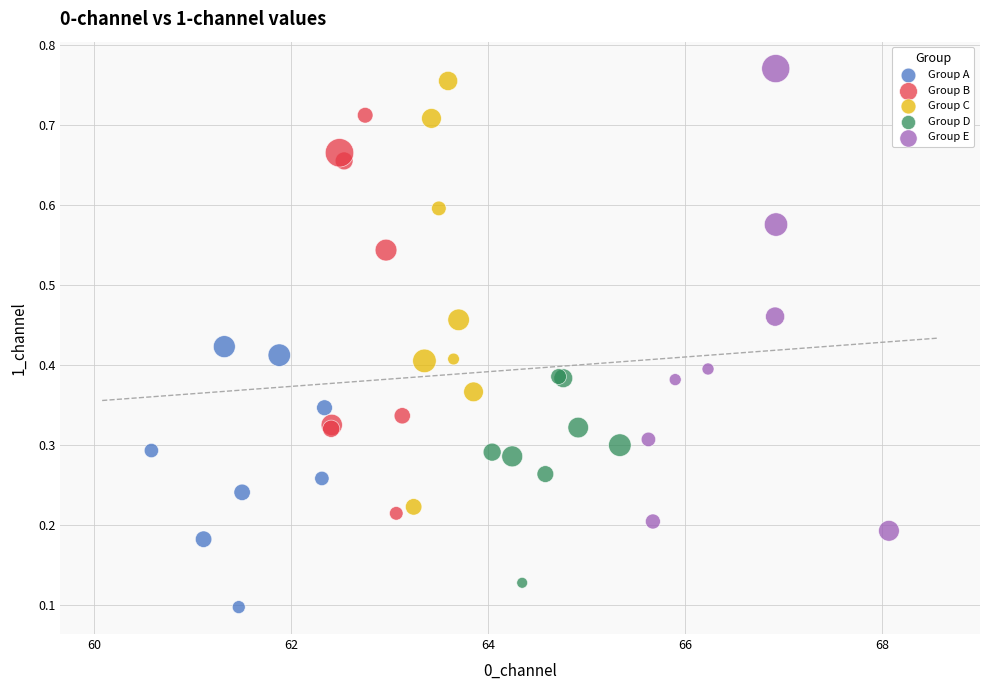

Which series contains the lowest Y value?

Group A